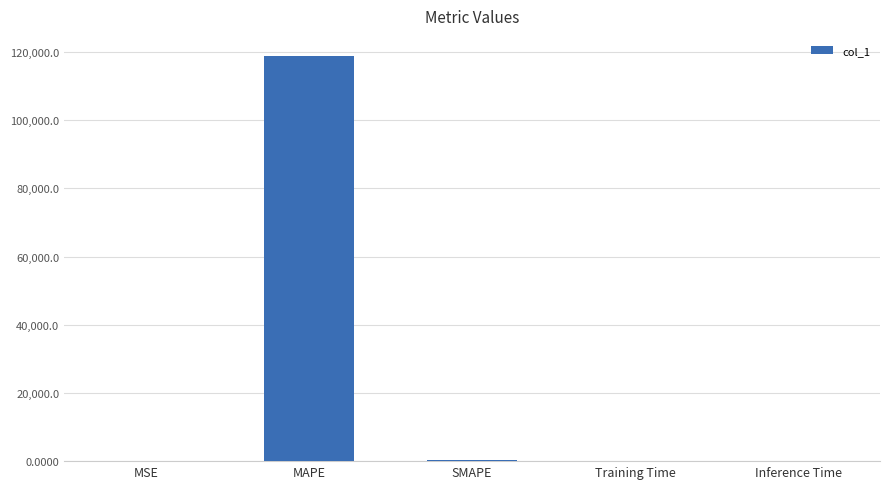

Is it true that the value at MAPE is 118762.2?

True